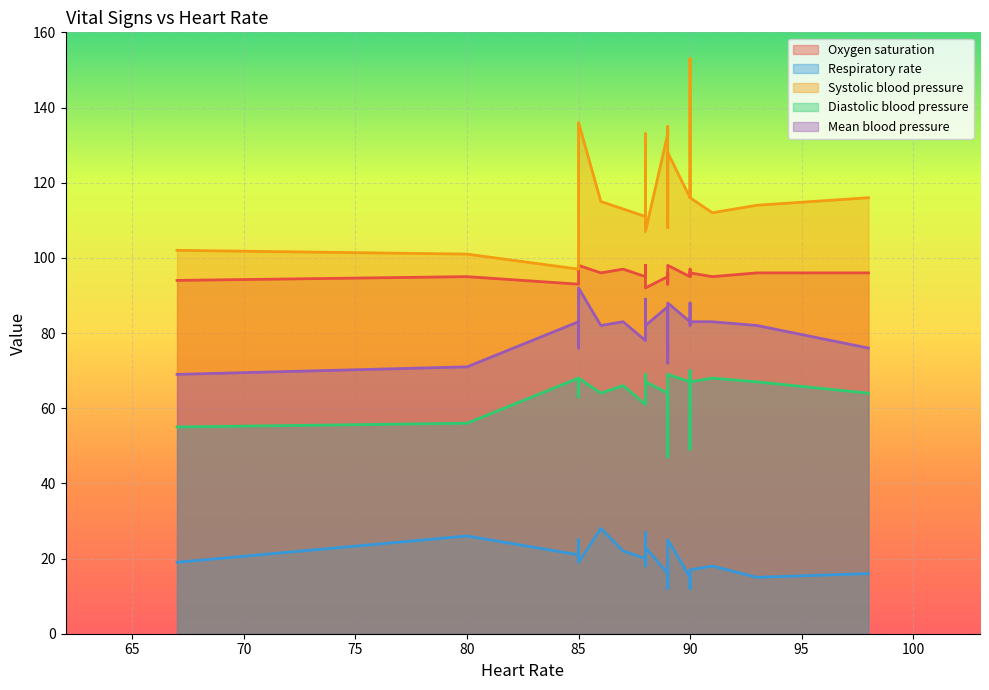

Which category has the lowest value in the Oxygen saturation series?

88